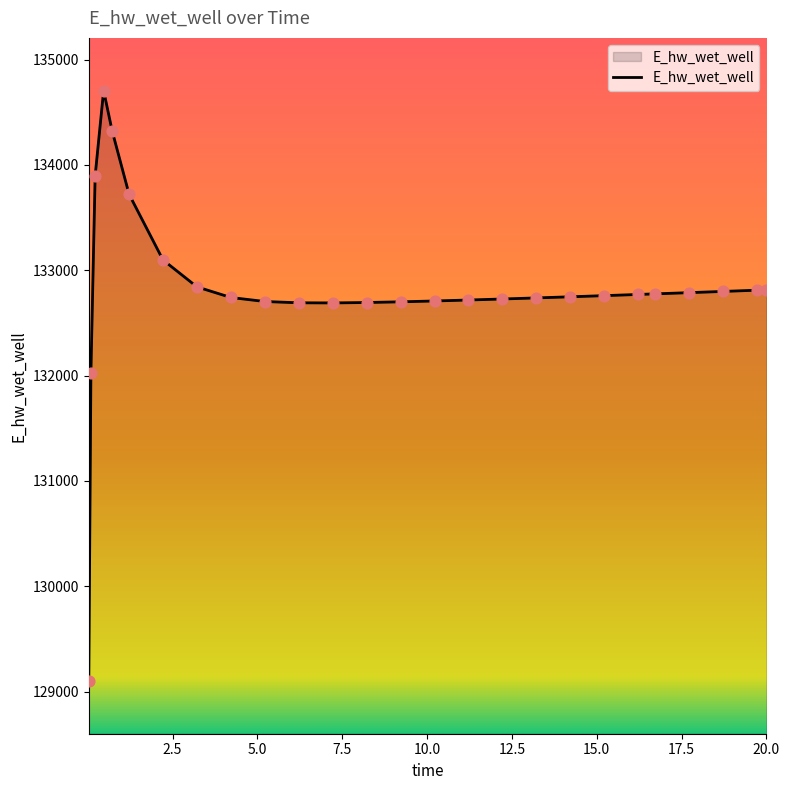

What is the minimum value shown in the chart?

129099.6